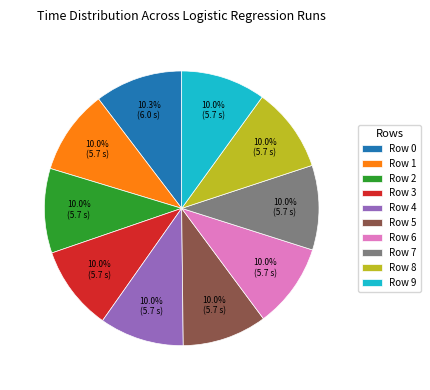

How many slices are in this pie chart?

10